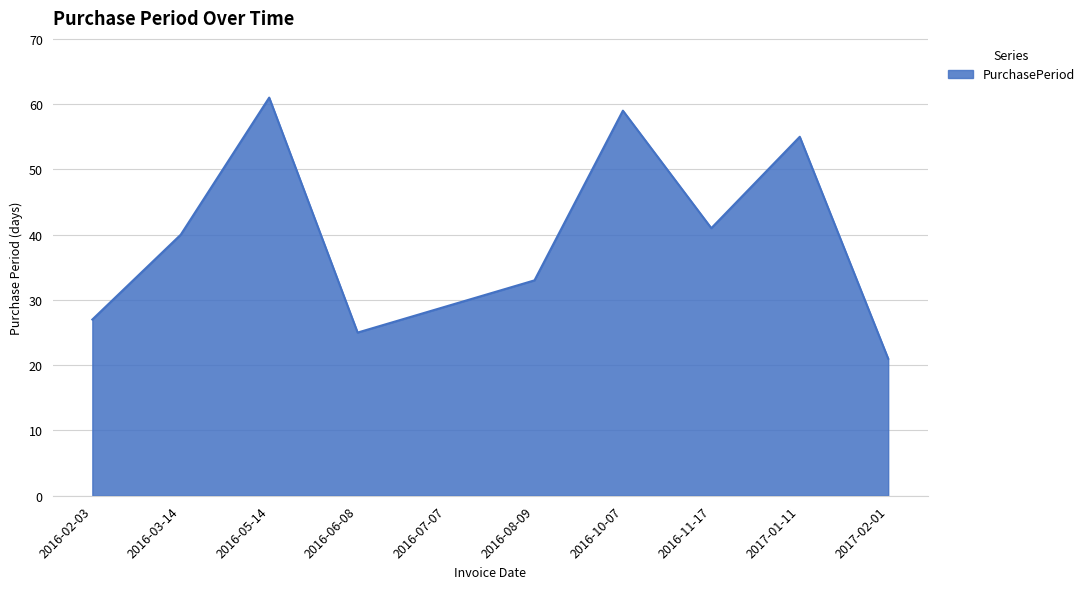

What position from the right is 2016-10-07?

4